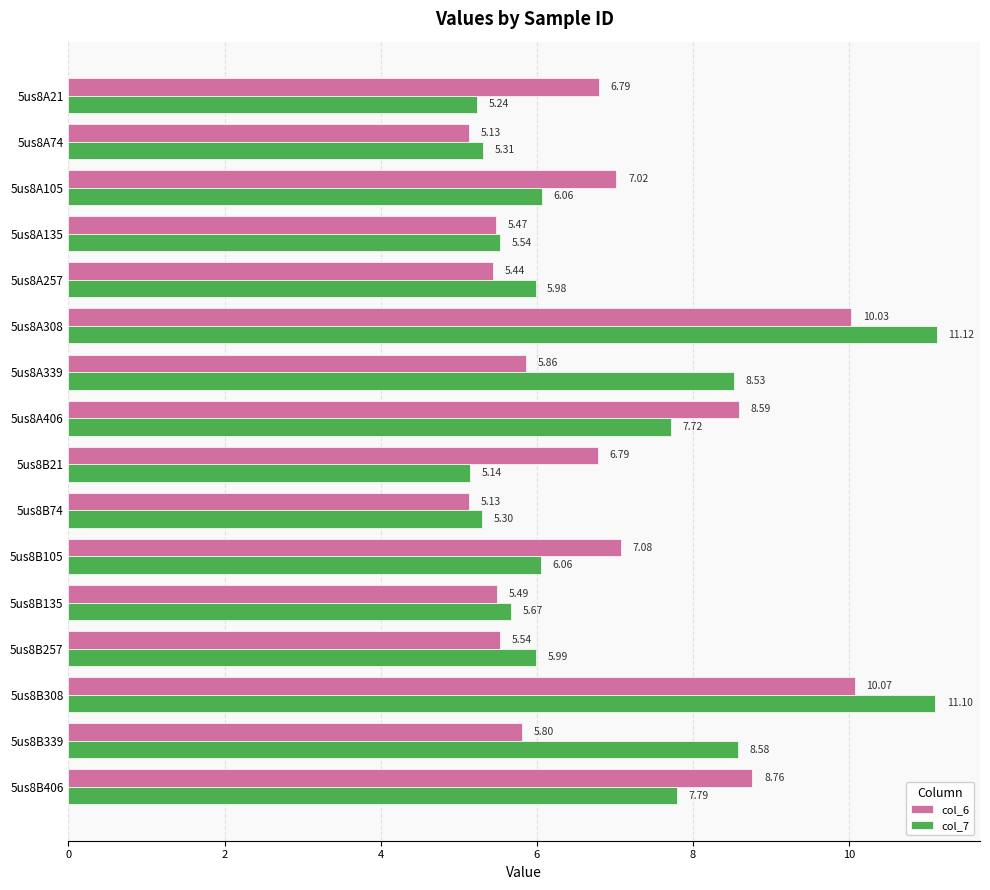

What is the average value of the col_6 series?

6.8